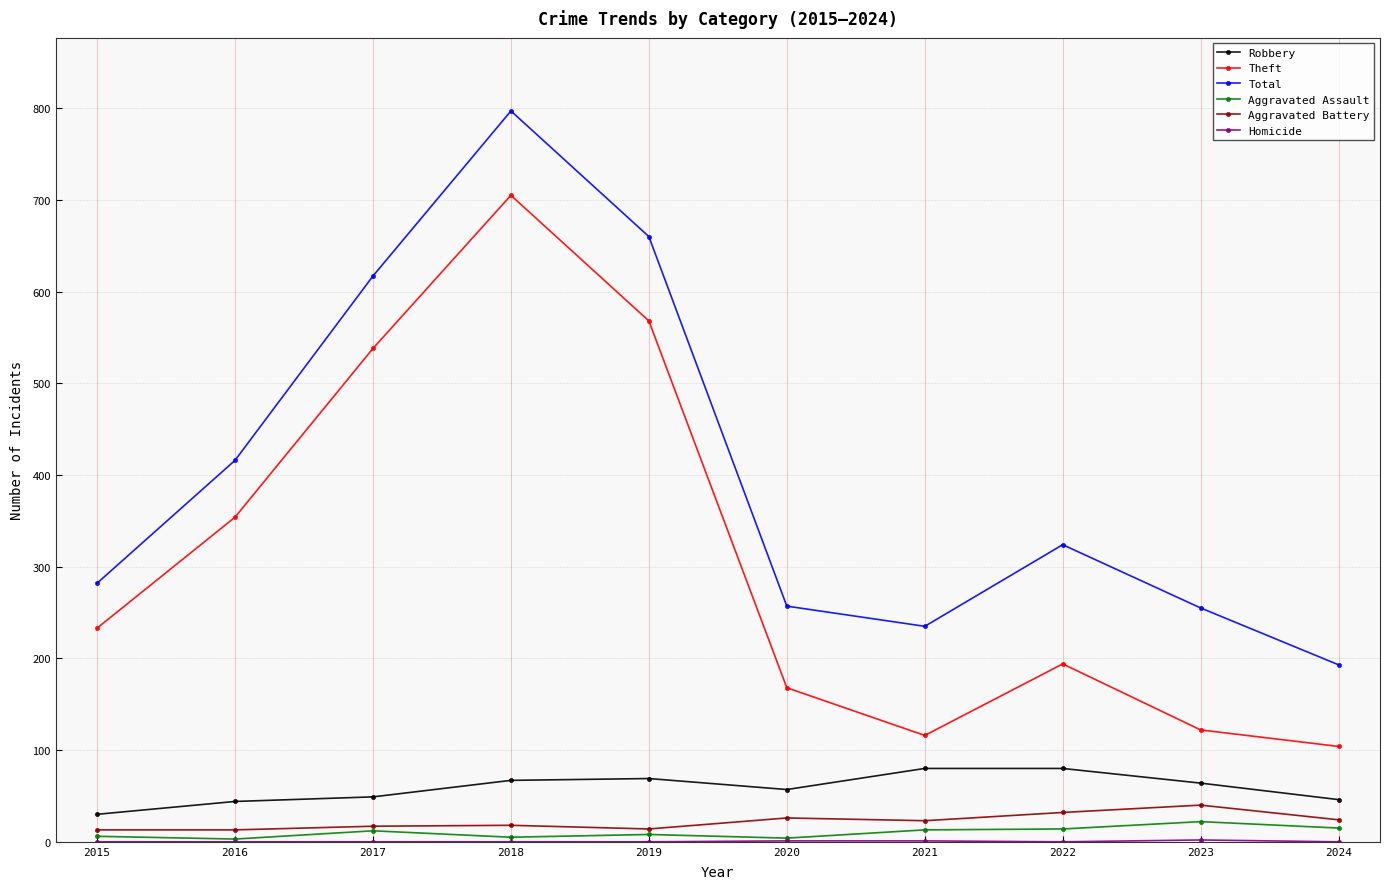

What is the total value across all series at 2016?

830